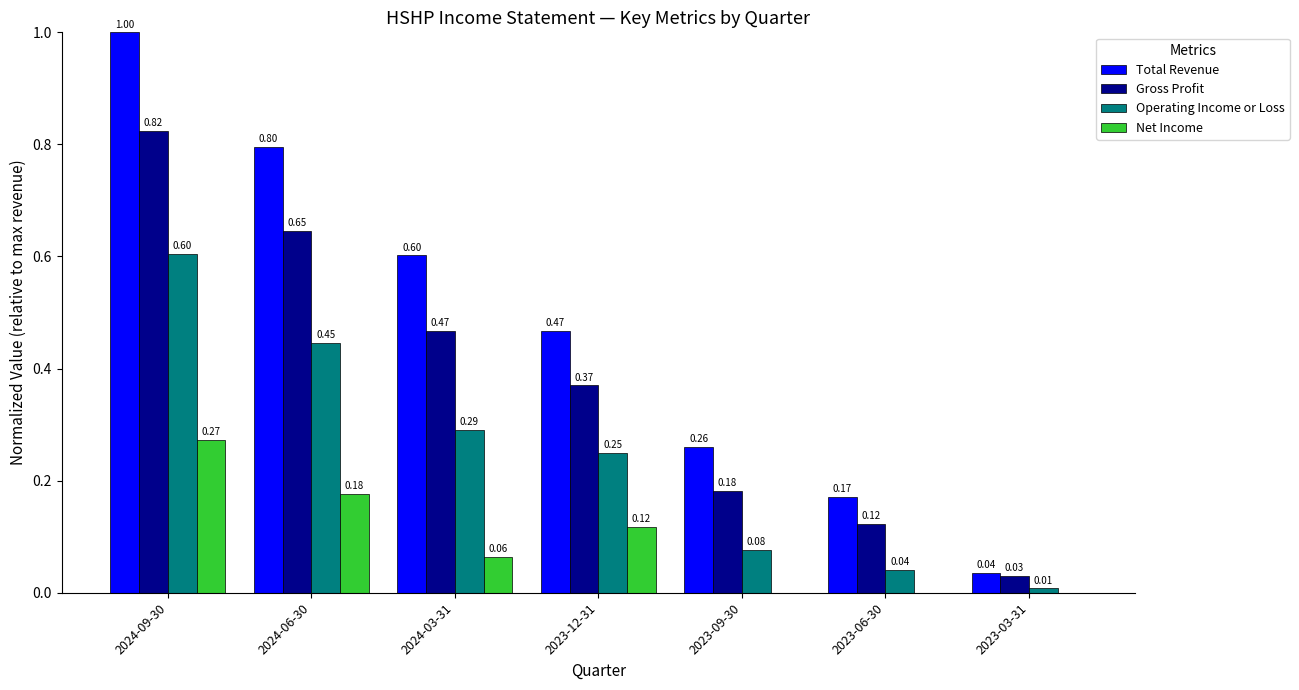

Which series has the largest total across all categories?

Total Revenue